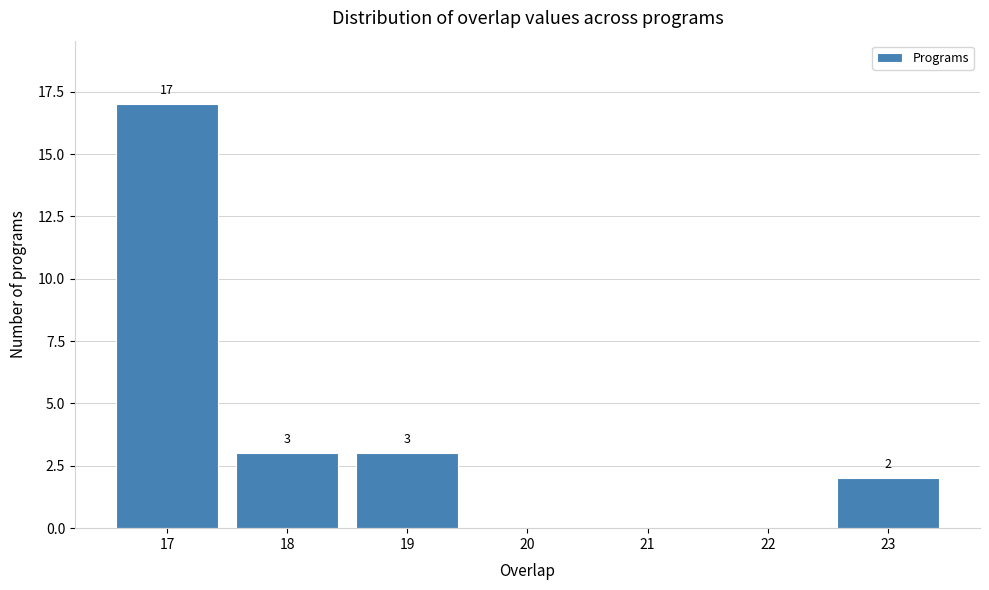

Which range on the x-axis has the tallest bar?

16.5 to 17.5